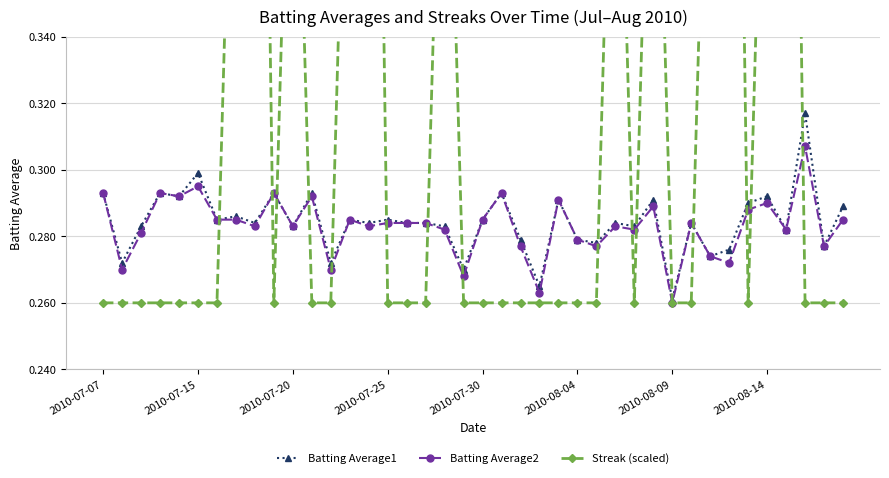

Where is Batting Average1 nearest to the value 0?

2010-08-09